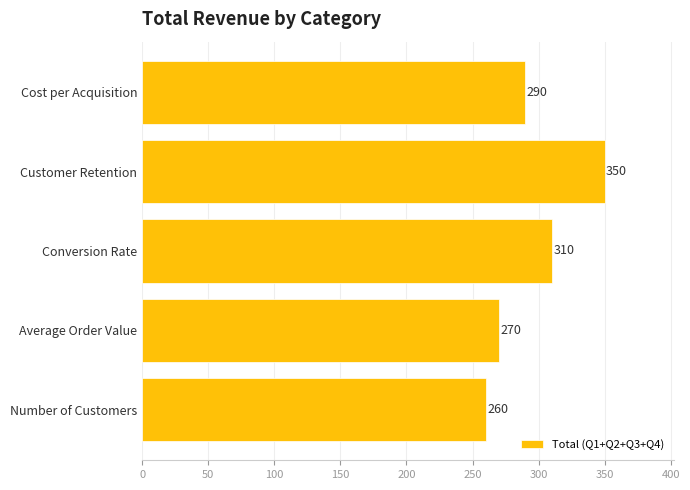

What is the change in value from Conversion Rate to Customer Retention?

+40